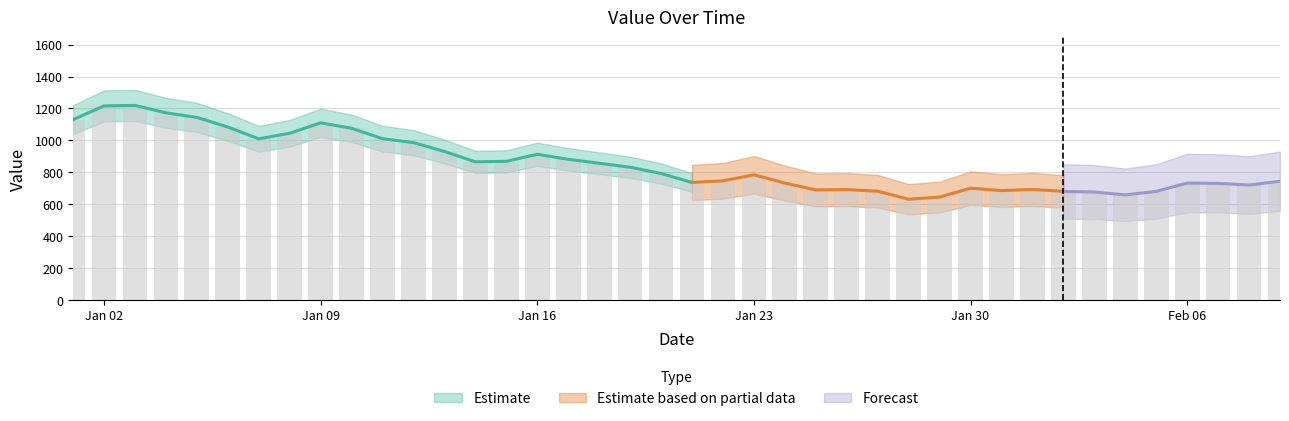

Is it true that the value at 2023-01-08 is 531?

False